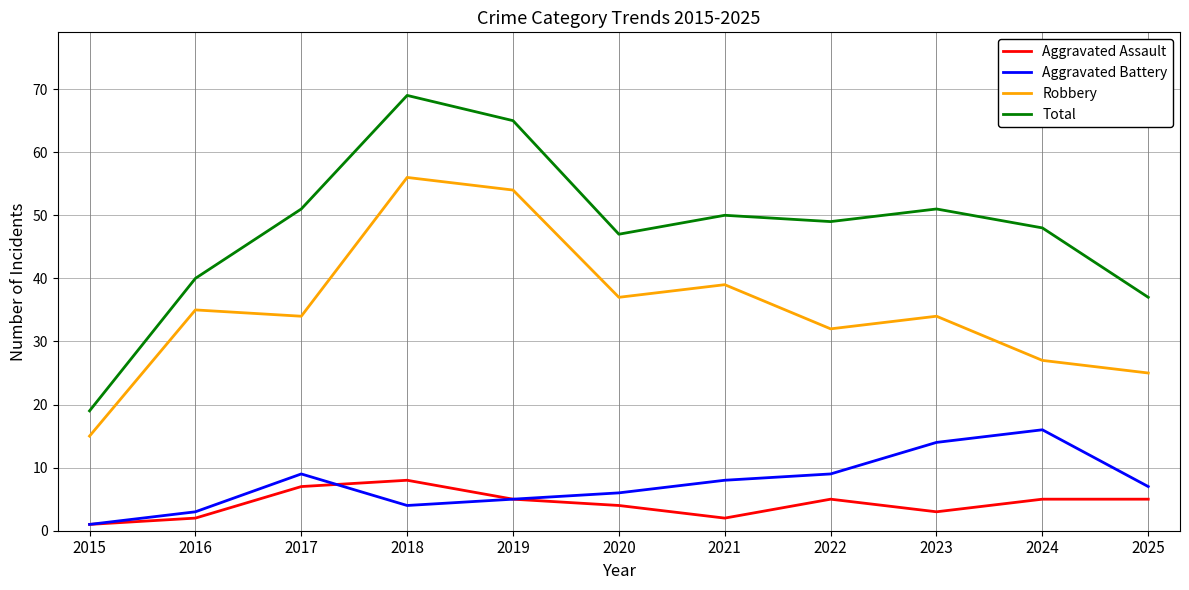

What value does the Total series have at 2023, to the nearest 10?

50